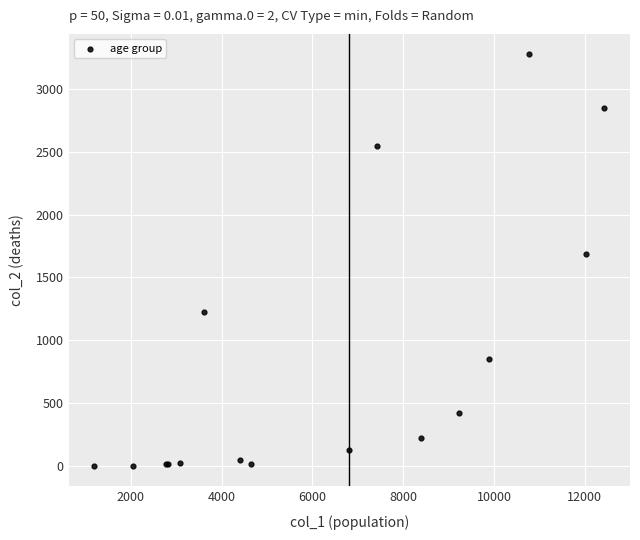

What Y value in the scatter plot is closest to 1638?

1690